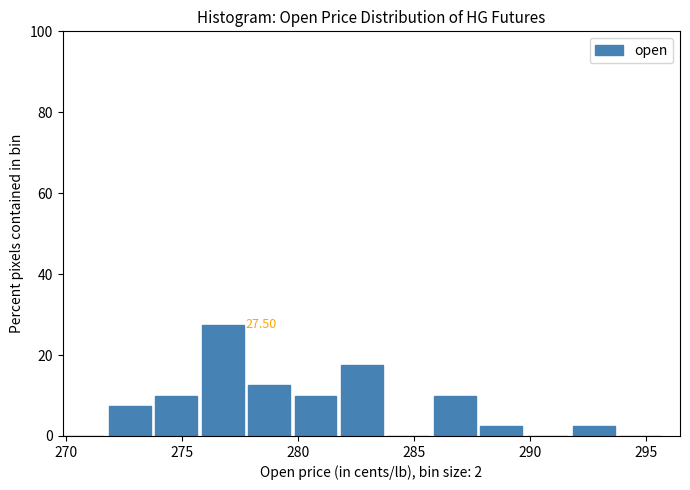

Which range on the x-axis has the tallest bar?

276 to 278